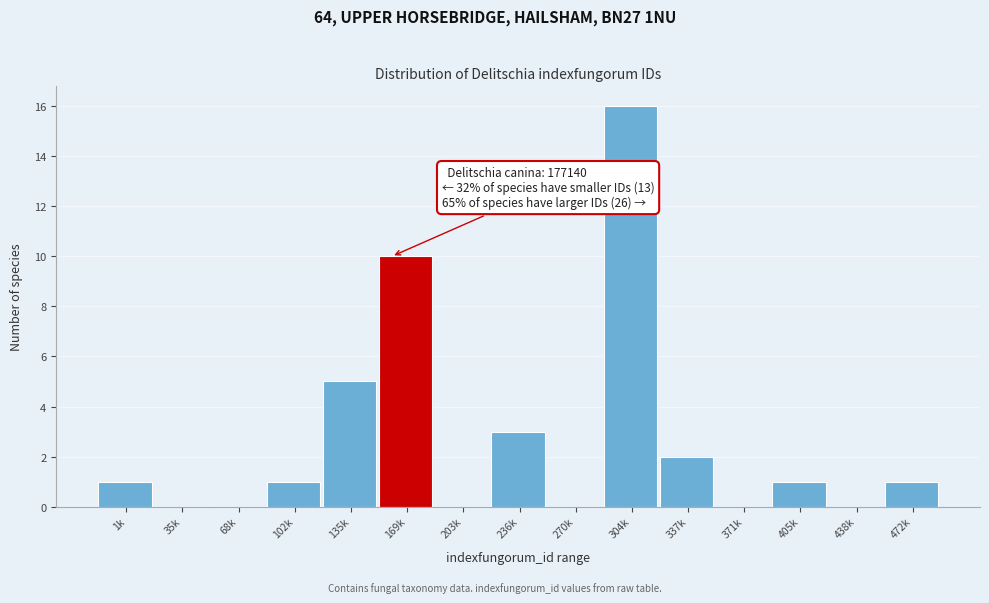

Reading left to right, extract all data points from this chart.

1k=1	35k=0	68k=0	102k=1	135k=5	169k=10	203k=0	236k=3	270k=0	304k=16	337k=2	371k=0	405k=1	438k=0	472k=1